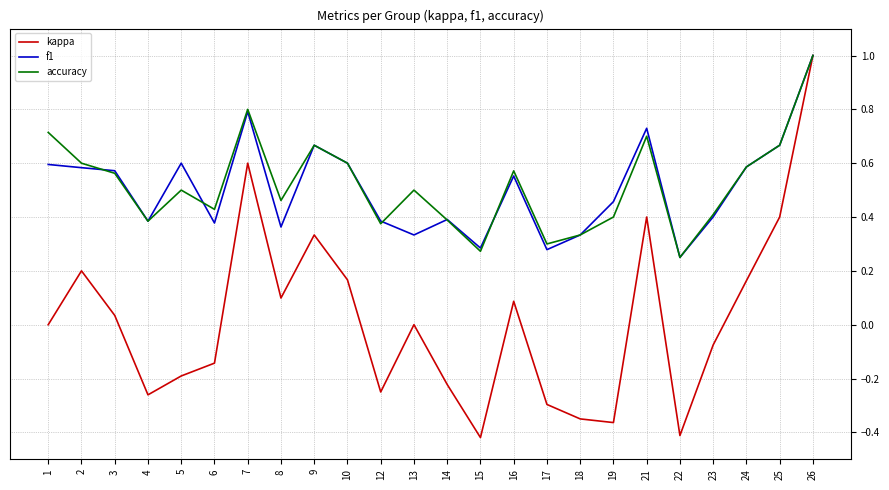

Which series changed the most between 15 and 19?

f1